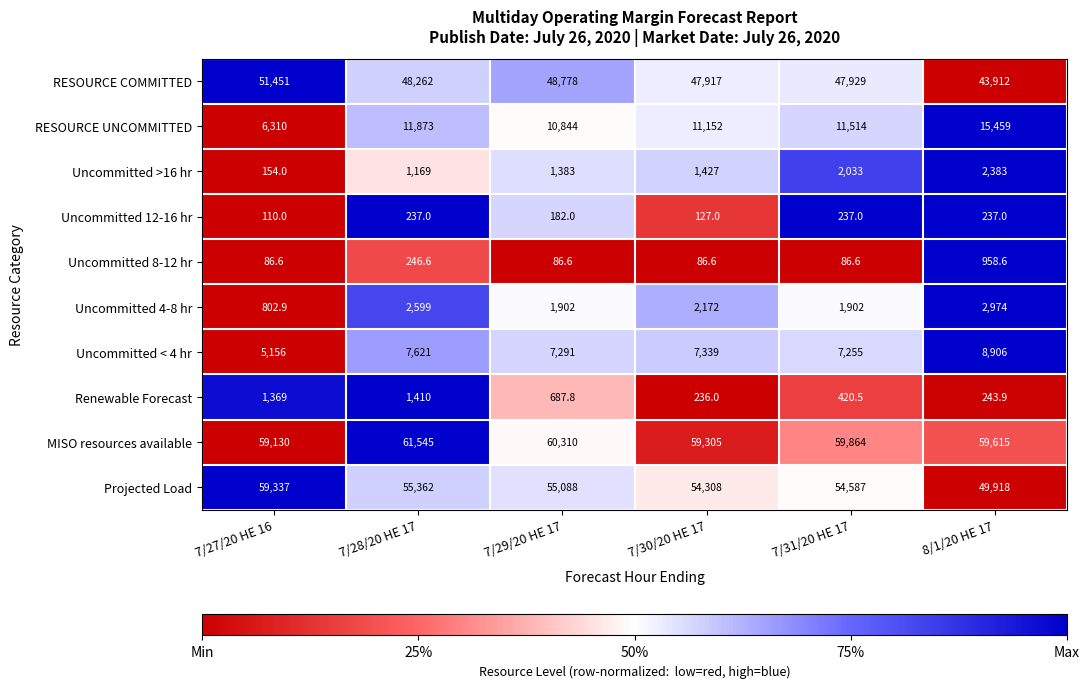

Count the Uncommitted 12-16 hr values in the range 127 to 237.

5